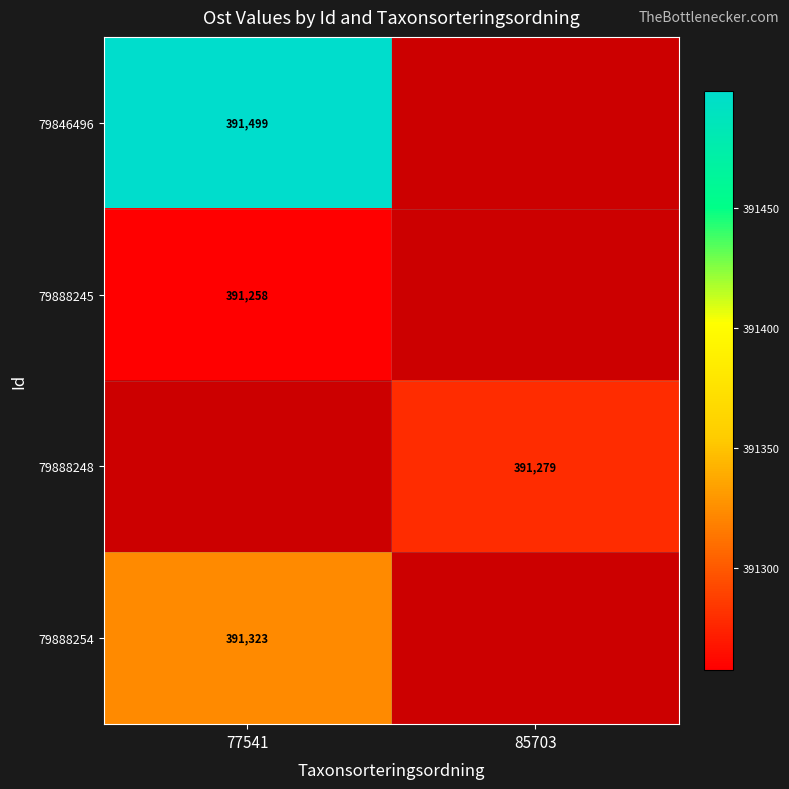

True or false: 79888254 has a value of 640661 at 77541.

False